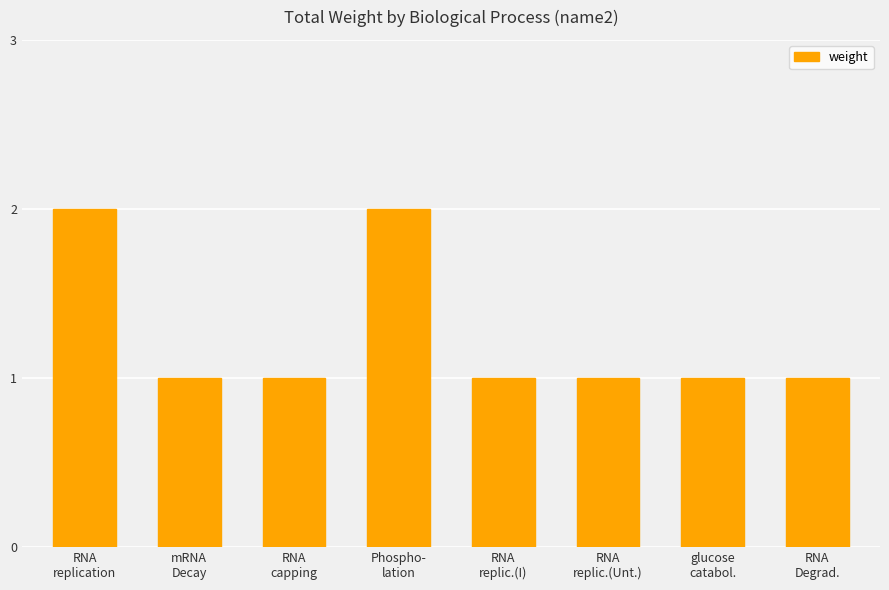

How many data points does each series have?

8